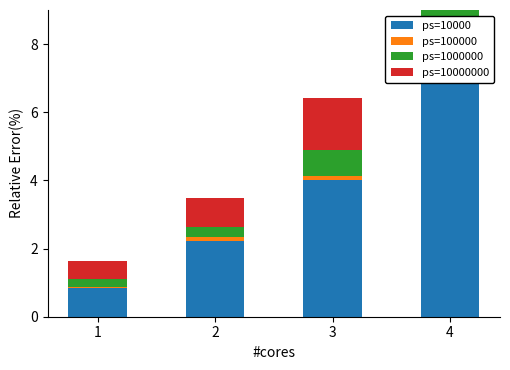

List the series in order of their peak value, lowest first.

ps=100000, ps=1000000, ps=10000000, ps=10000